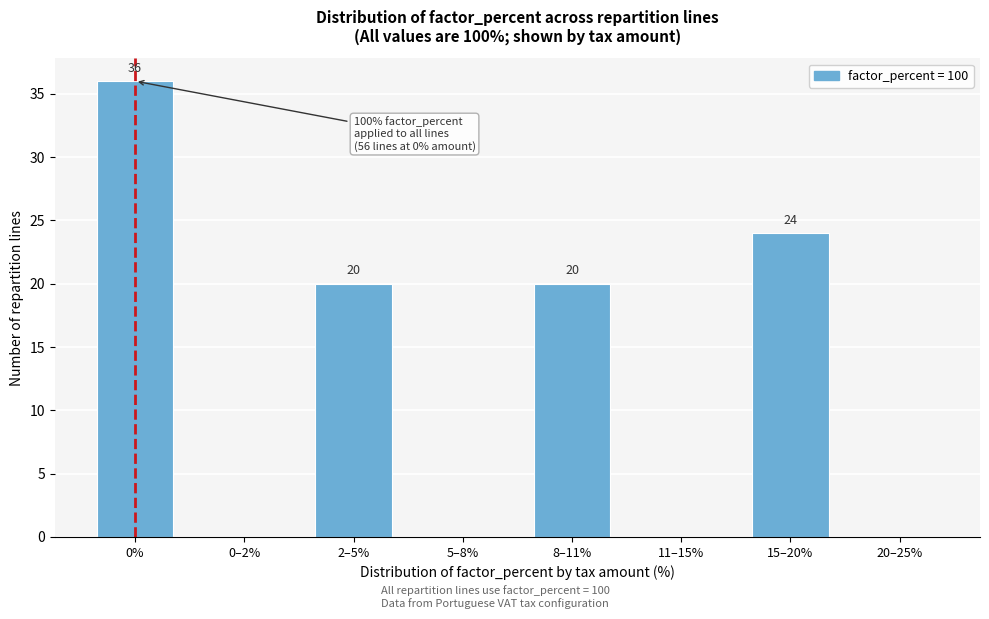

Reading right to left, what are all the values shown in this chart?

20–25%=0	15–20%=24	11–15%=0	8–11%=20	5–8%=0	2–5%=20	0–2%=0	0%=36